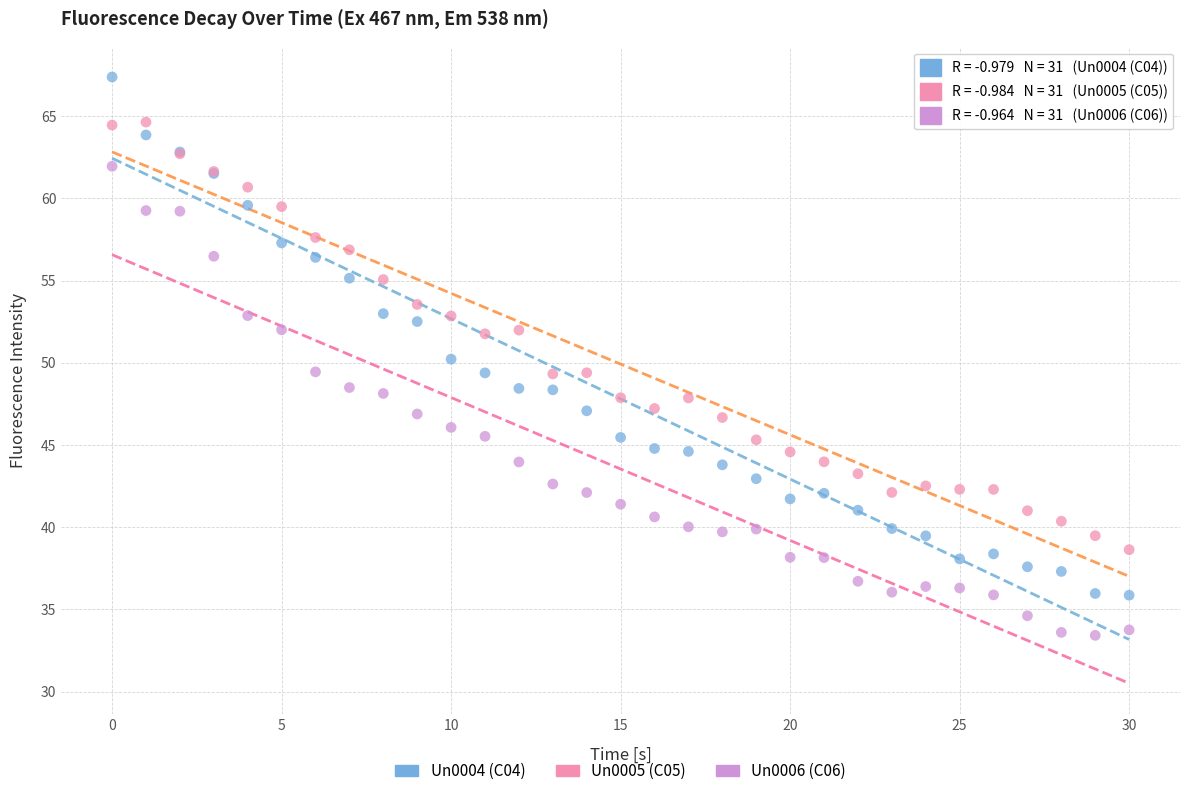

Which series contains the lowest Y value?

Un0006 (C06)